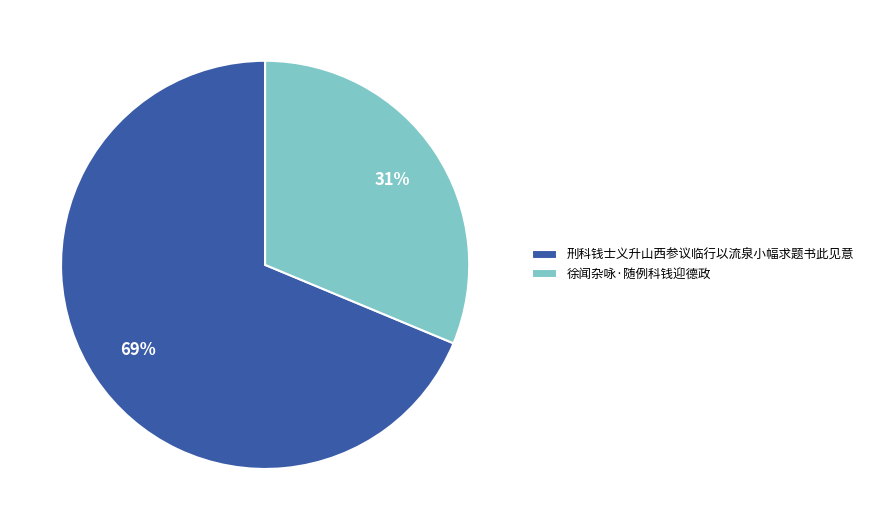

Rank the categories by value from lowest to highest.

徐闻杂咏·随例科钱迎德政, 刑科钱士义升山西参议临行以流泉小幅求题书此见意